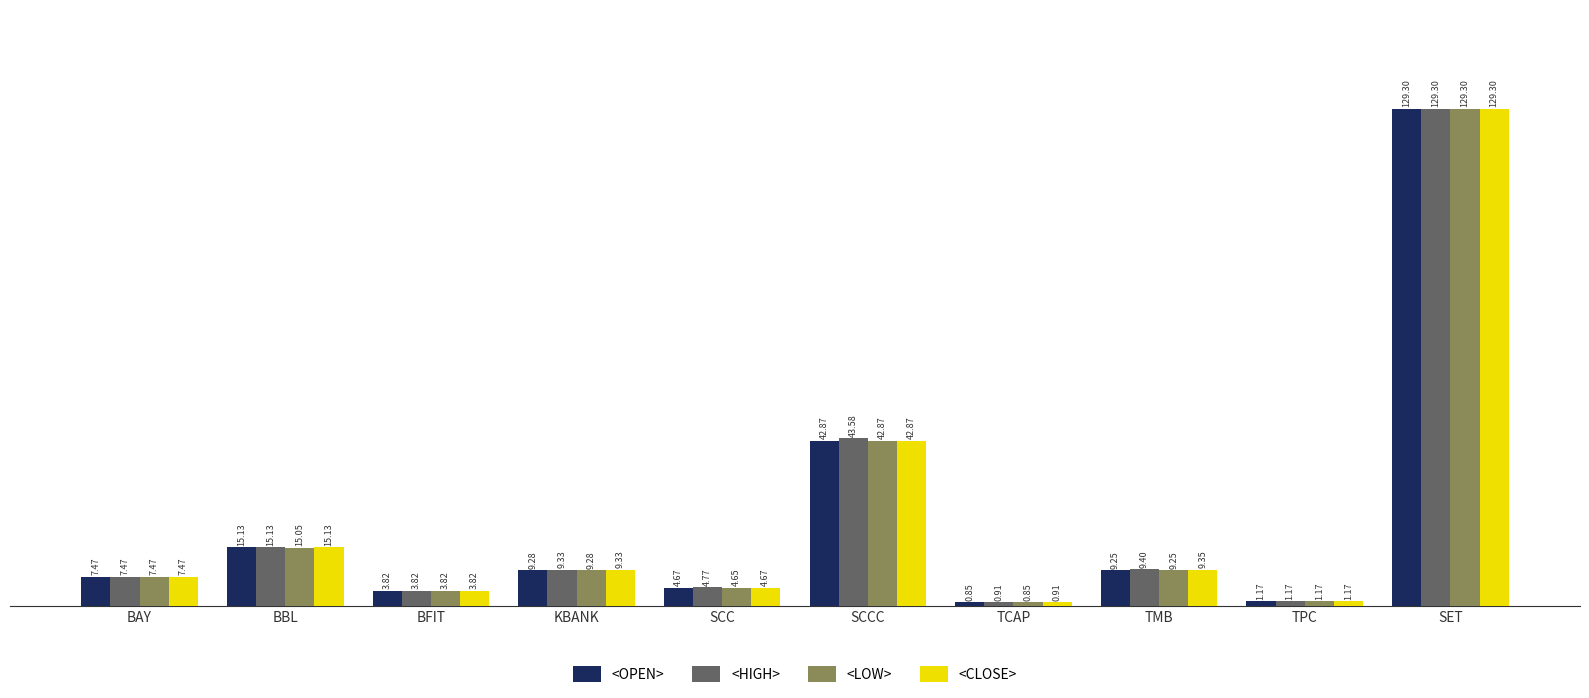

Between KBANK and SCCC, which series saw the biggest shift?

<HIGH>